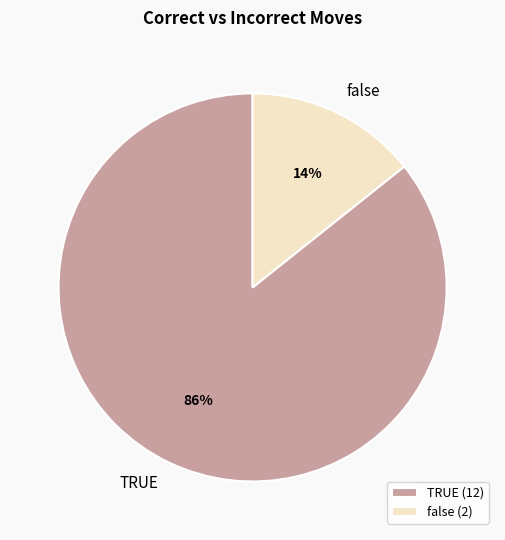

To the nearest percent, what portion does false represent?

14%